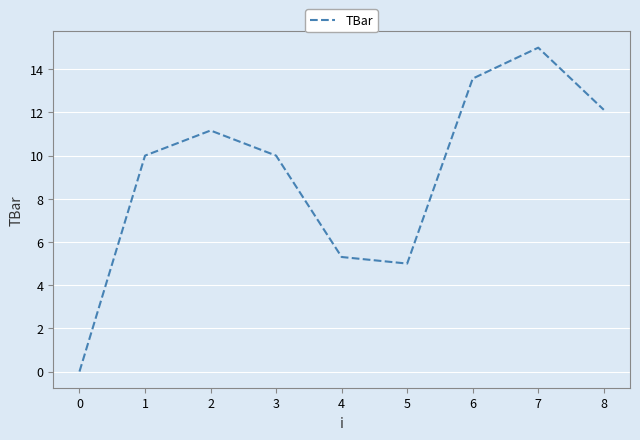

The value at 1 is 10.0. True or false?

True